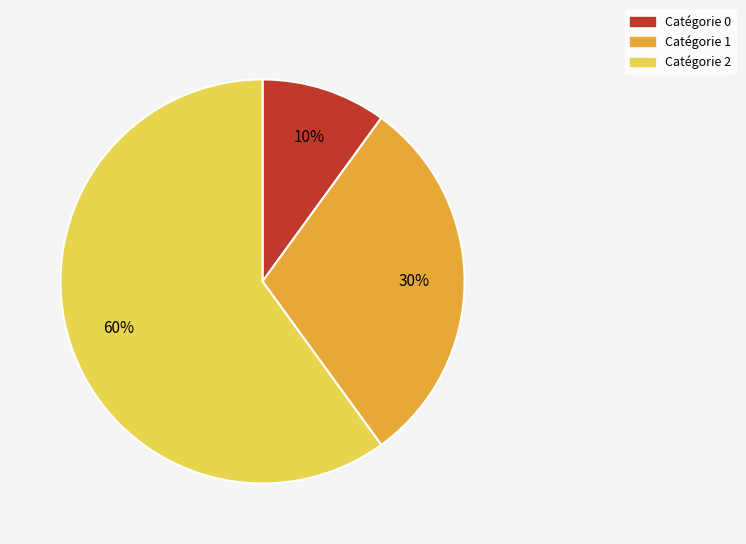

Does any single category account for the majority?

Yes